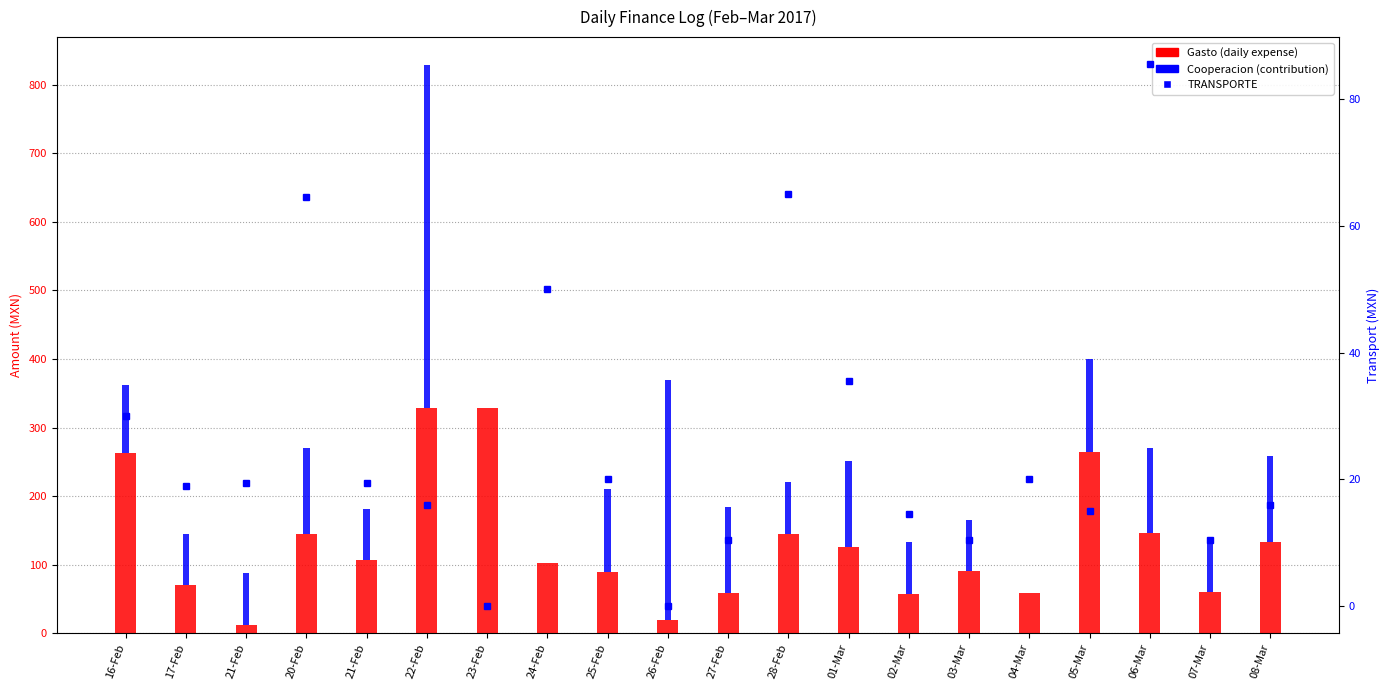

List the labels in order of Gasto value, smallest first.

21-Feb, 26-Feb, 02-Mar, 27-Feb, 04-Mar, 07-Mar, 17-Feb, 25-Feb, 03-Mar, 24-Feb, 21-Feb, 01-Mar, 08-Mar, 20-Feb, 28-Feb, 06-Mar, 16-Feb, 05-Mar, 22-Feb, 23-Feb